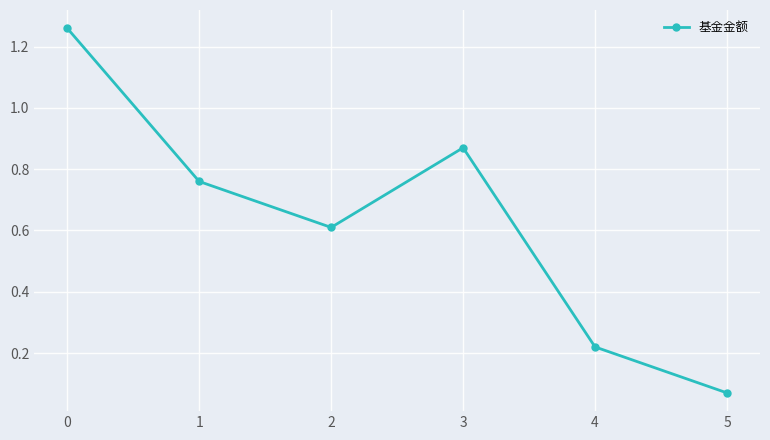

The chart shows a value of 0.4 at 1. True or false?

False